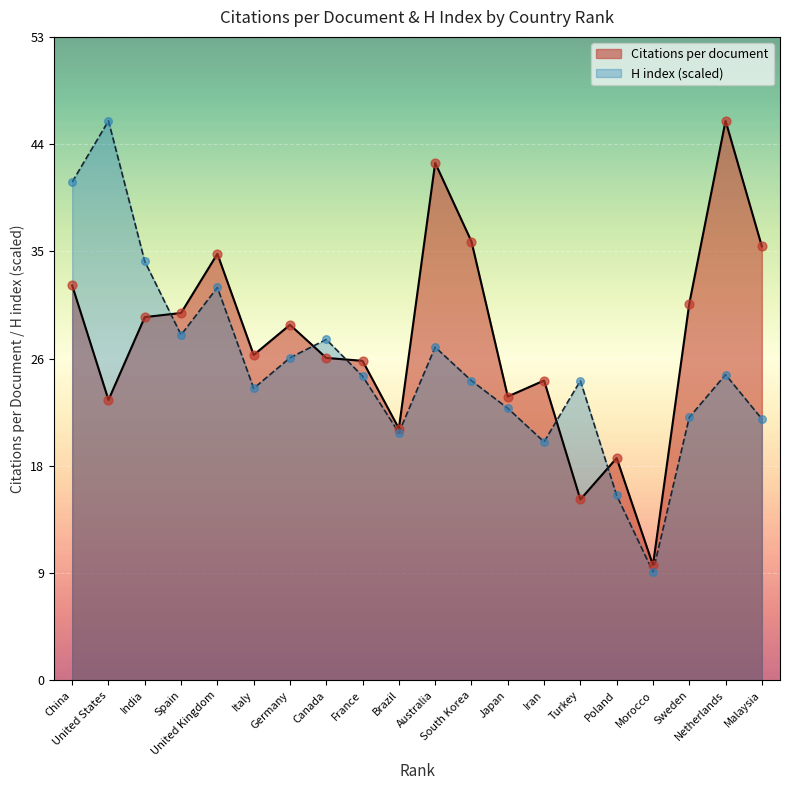

At how many categories does at least one series exceed 25?

14